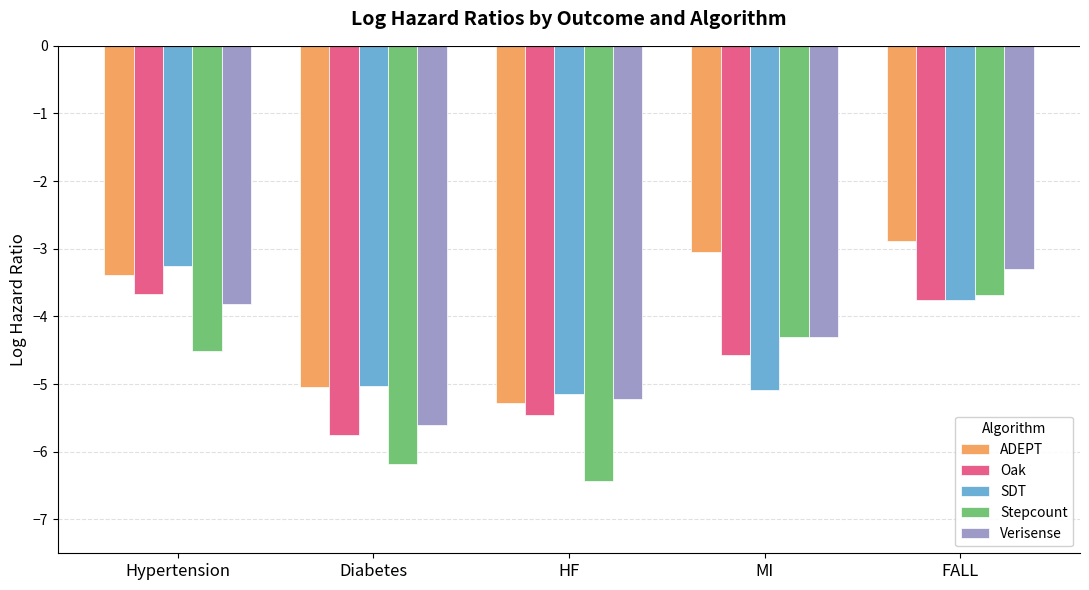

How many distinct data groups are displayed?

5